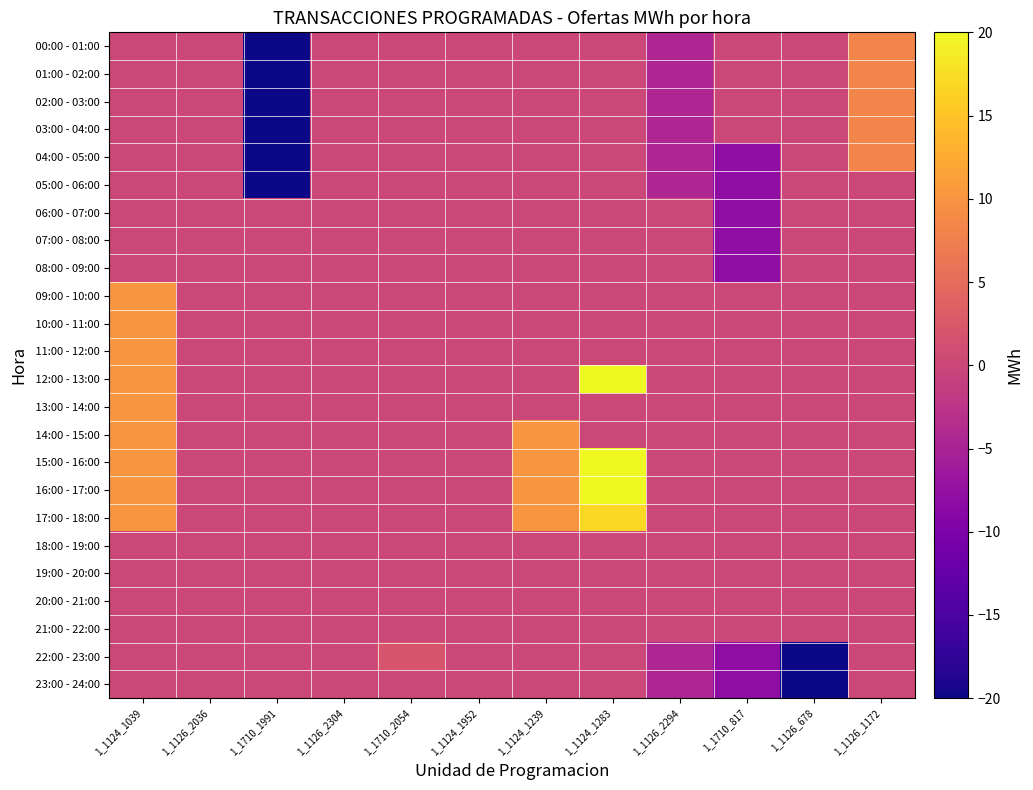

At how many categories does at least one series exceed 0?

5